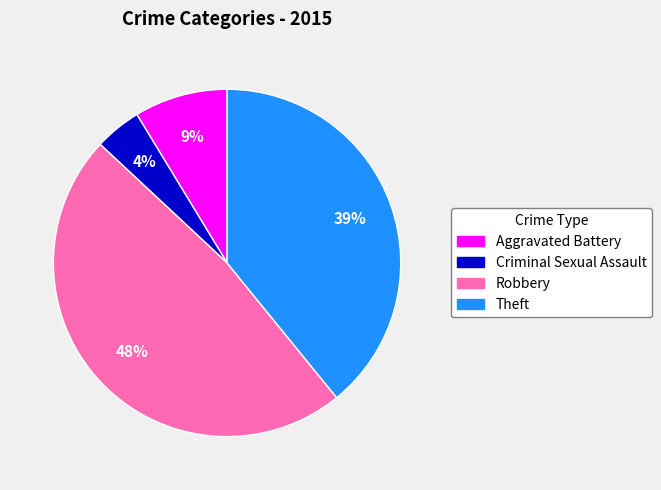

Count the number of slices in the pie.

4